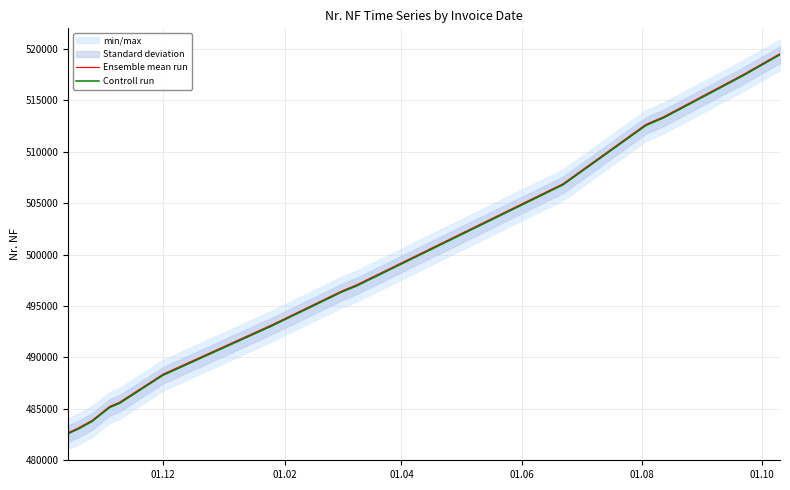

What is the maximum value for Controll run?

519436